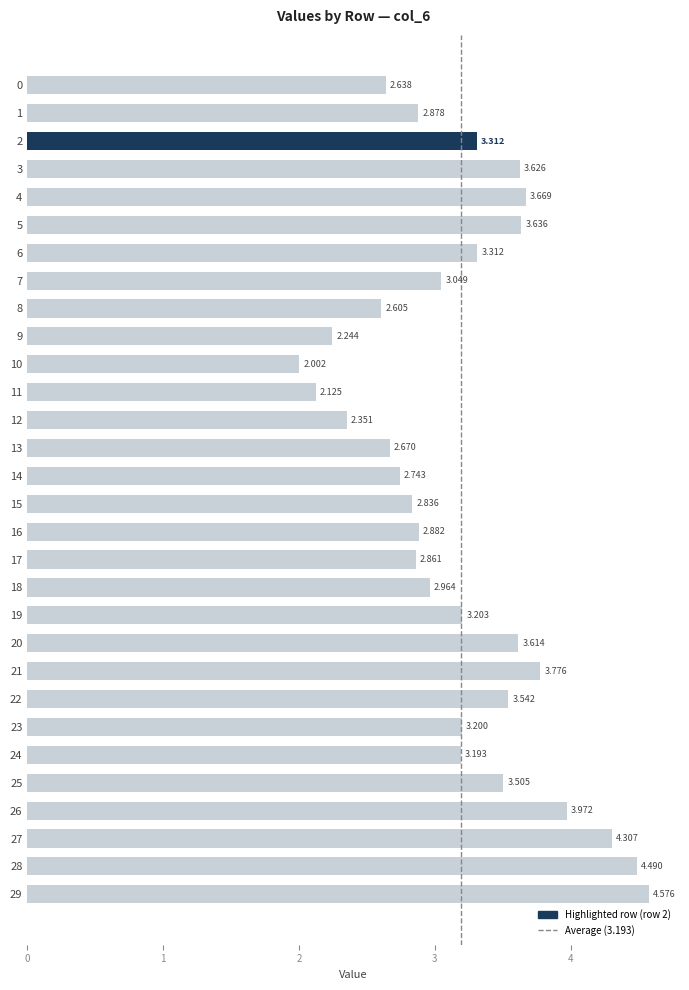

Count the number of categories in the chart.

30